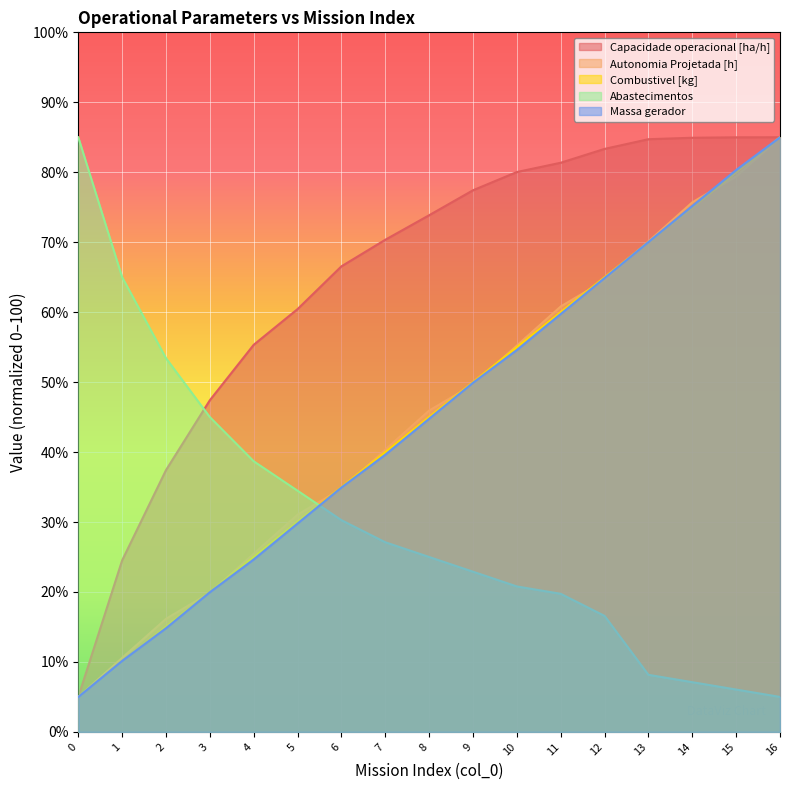

Does the chart display data point markers on the line(s)?

No